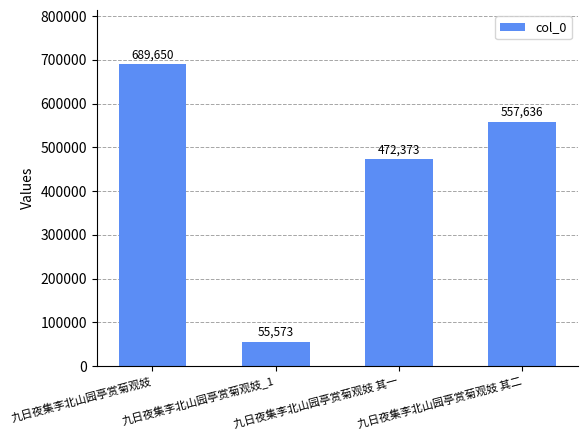

Reading left to right, what are all the values shown in this chart?

689650	55573	472373	557636